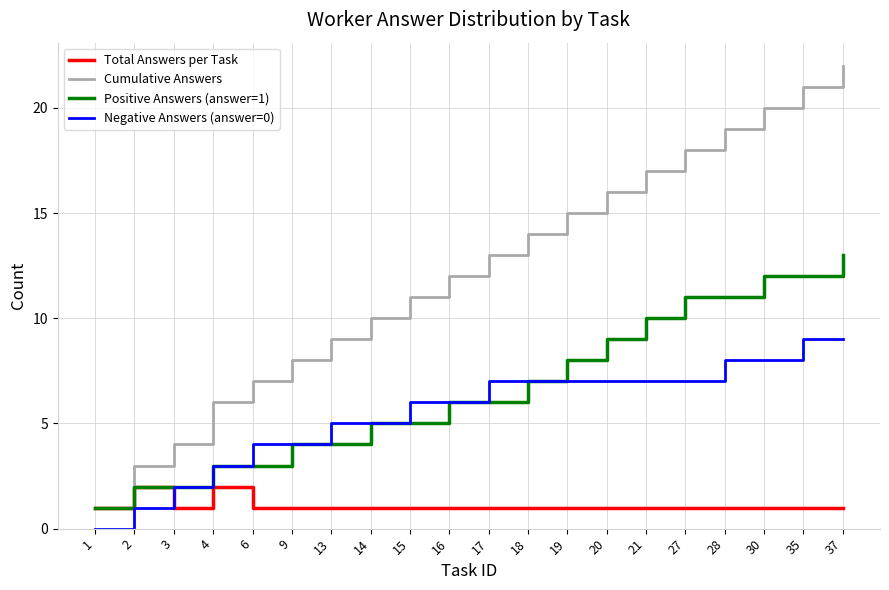

True or false: Total Answers per Task has a value of 1 at 18.

True